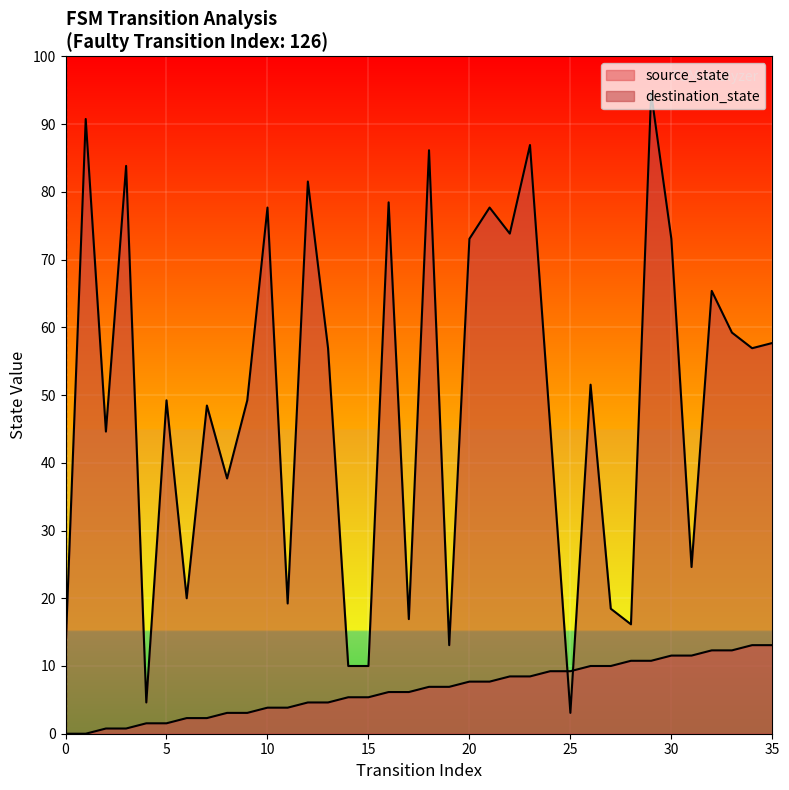

At which label does destination_state reach its minimum?

25